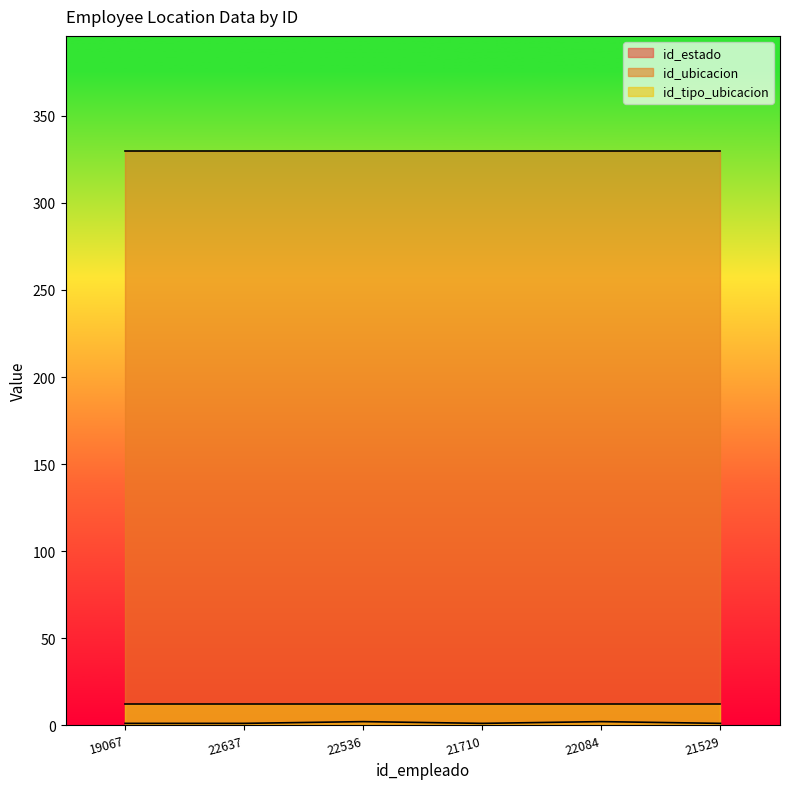

Which series has the largest total across all categories?

id_ubicacion